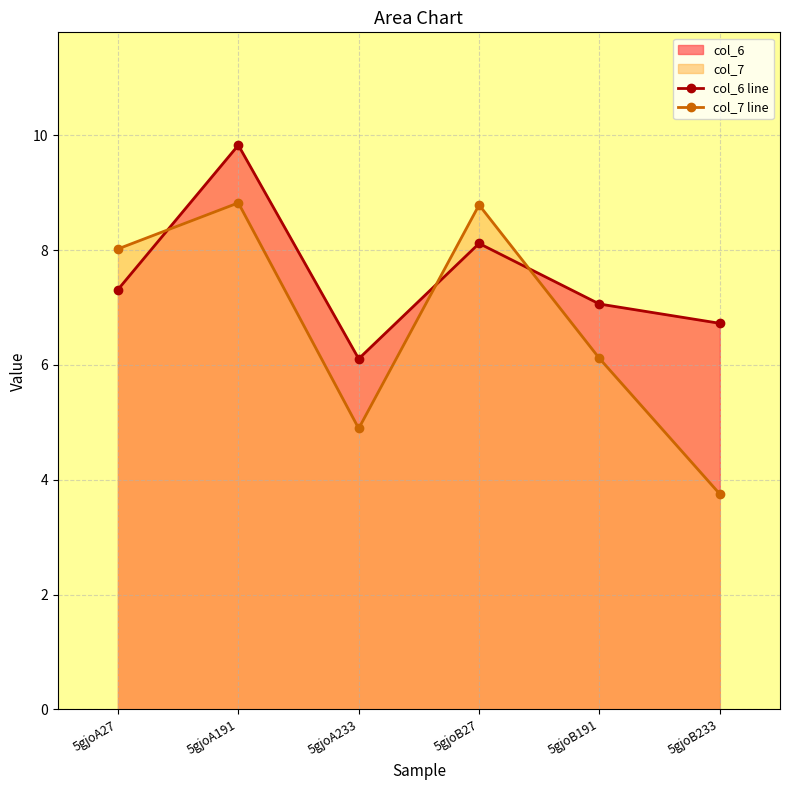

What are all the series names shown in the legend?

col_6 line, col_7 line